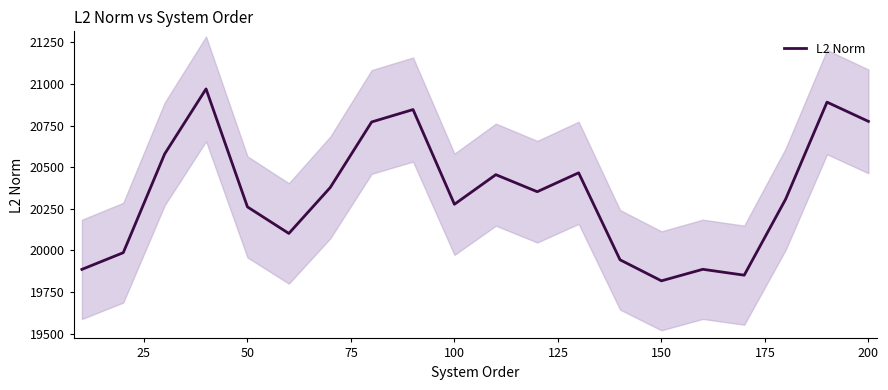

Count the number of data series in this chart.

1